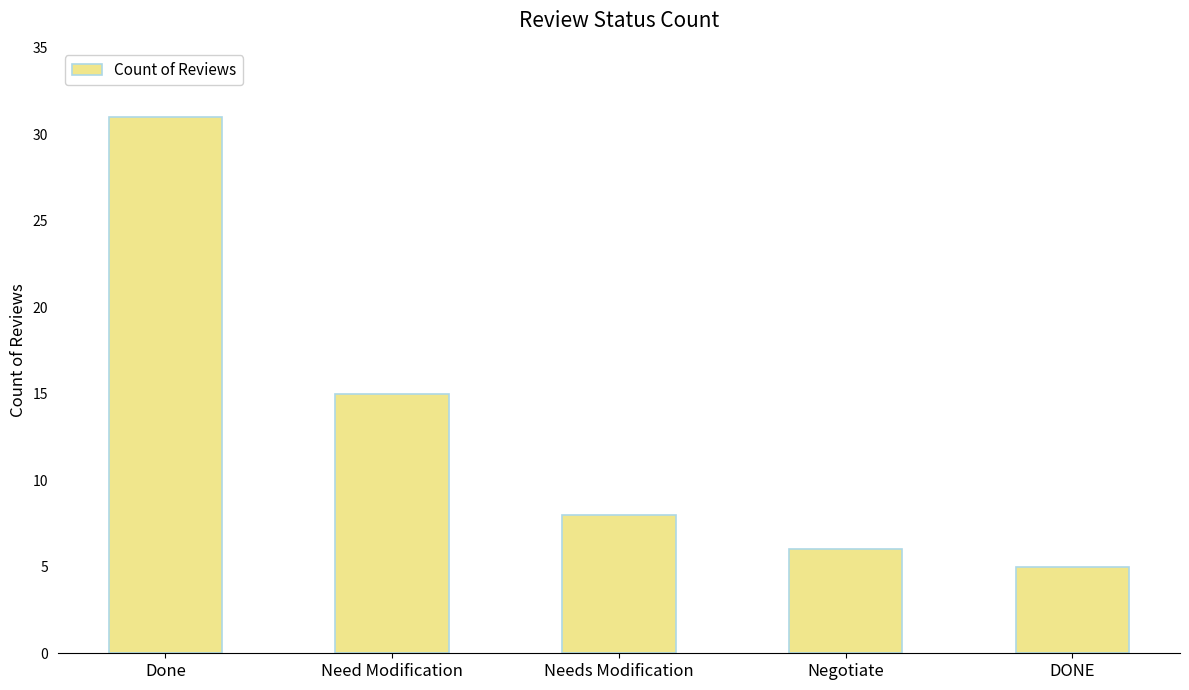

What is the ratio of the value at Done to the value at Negotiate?

5.2